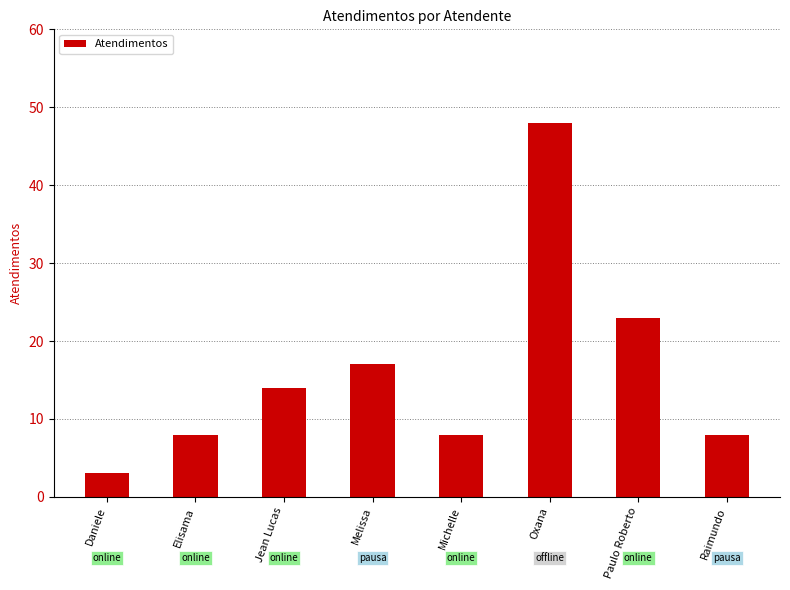

At which label is the value closest to 25?

Paulo Roberto